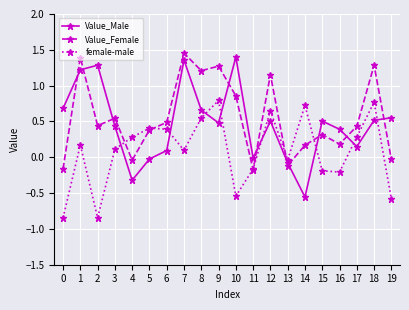

True or false: Value_Male has a value of 0.2 at 9.

False